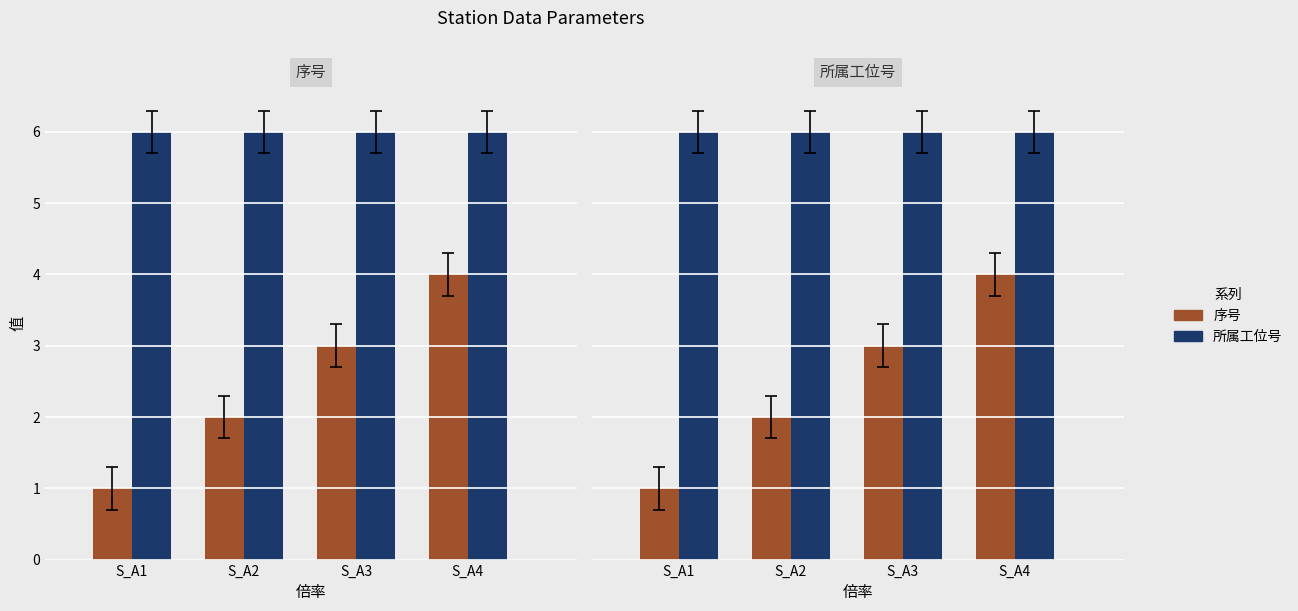

What is the value of the 序号 bar at the 2nd from the left?

2